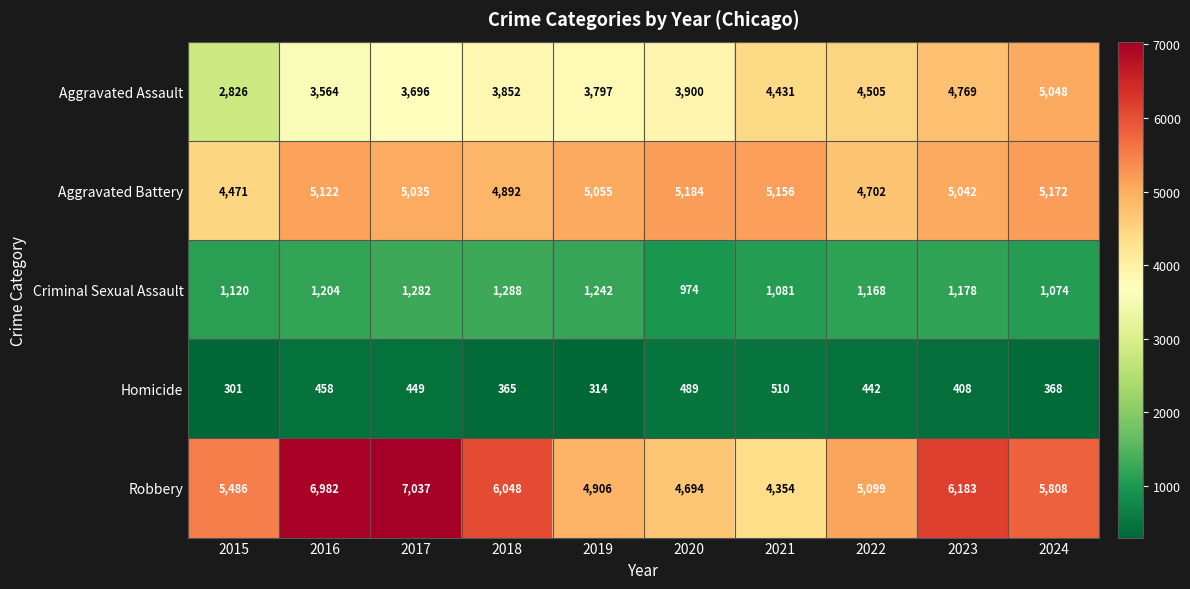

Which series has the largest total across all categories?

Robbery